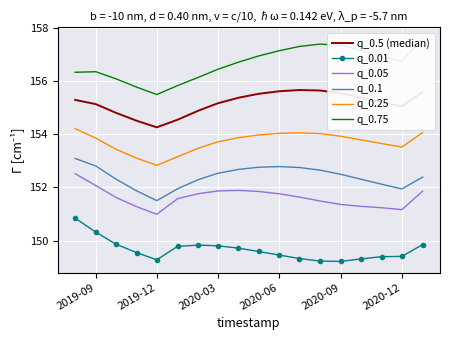

The q_0.25 series shows 243.9 at 2019-12. True or false?

False